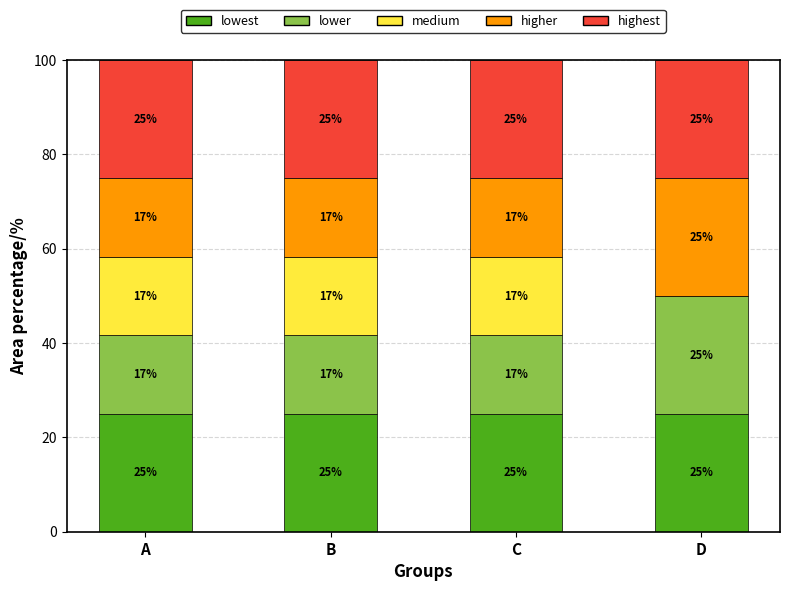

What is the total value across all series at D?

100.0